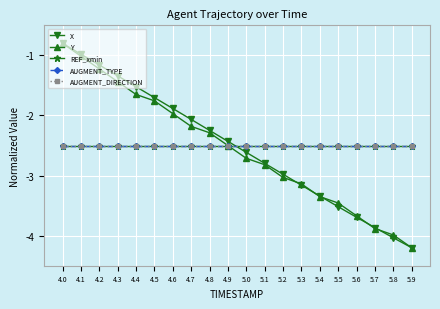

What is the sum of all AUGMENT_TYPE values?

-50.0